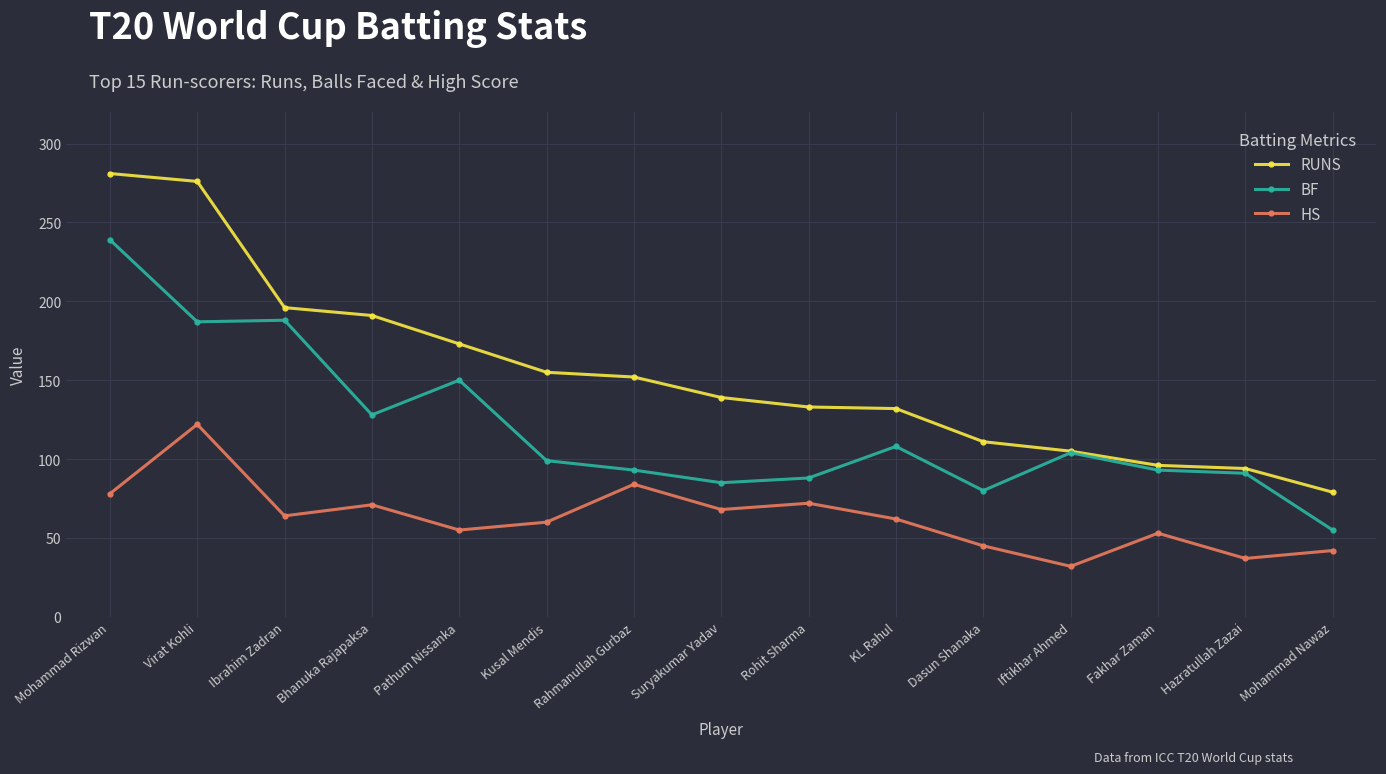

The BF series shows 42 at Iftikhar Ahmed. True or false?

False